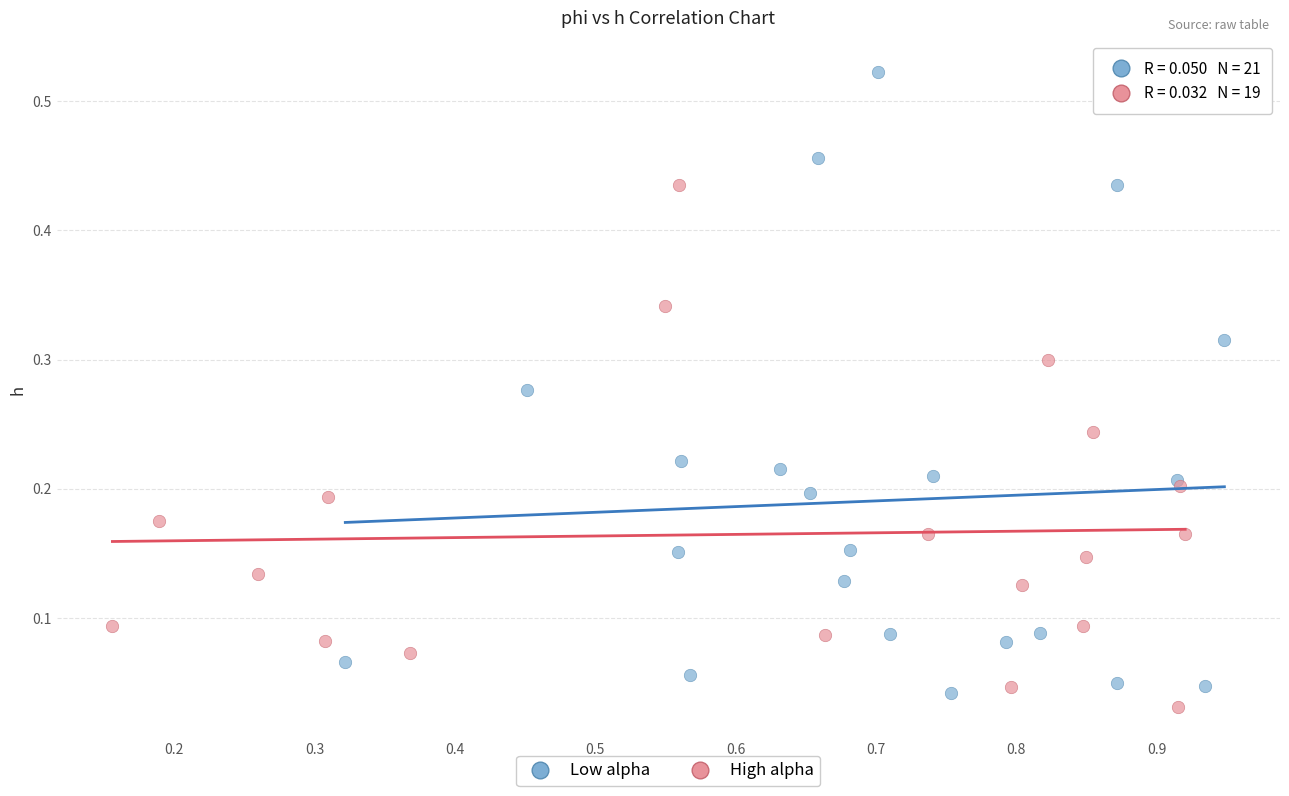

Which series contains the highest Y value?

Low alpha